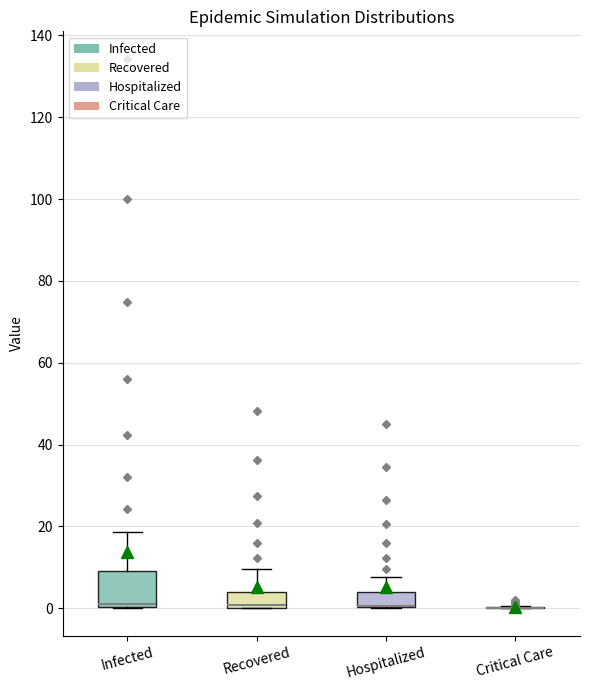

Reading left to right, transcribe this box plot: for each box, give where its median line is, the range the box spans, and where its two whiskers end, as read against the y-axis. The values are not printed on the chart, so give them approximately, as read against the axis.

Infected: median 2, box 0 to 10, whiskers 0 to 18
Recovered: median 0 (just above the box's lower edge), box 0 to 4, whiskers 0 to 10
Hospitalized: median 0 (drawn on the box's lower edge), box 0 to 4, whiskers 0 to 8
Critical Care: box collapsed to a line at 0, whiskers 0 to 0